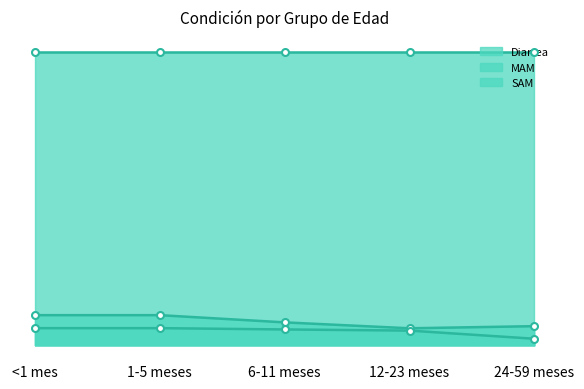

Which label corresponds to the largest value in the chart?

<1 mes